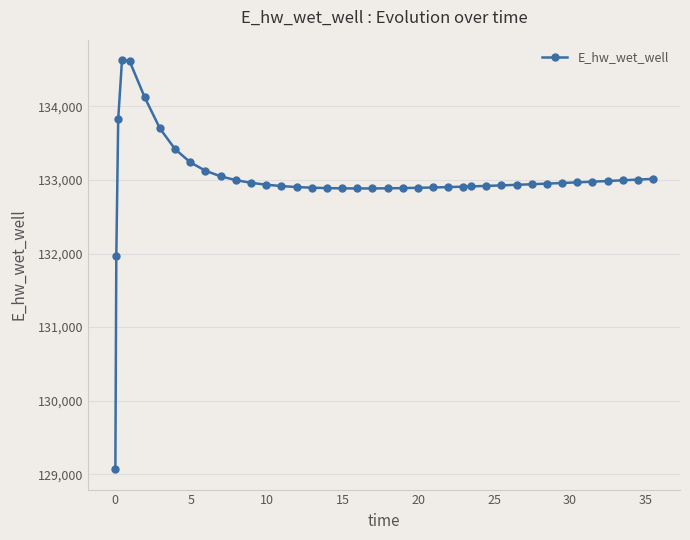

What is the greatest value displayed?

134627.9